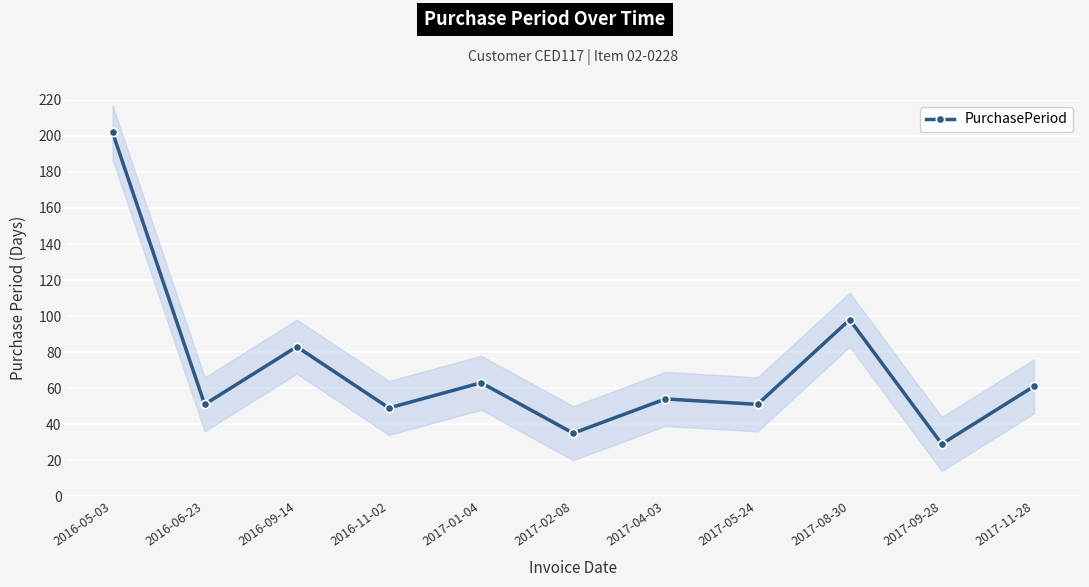

What is the difference between the maximum and minimum values?

173